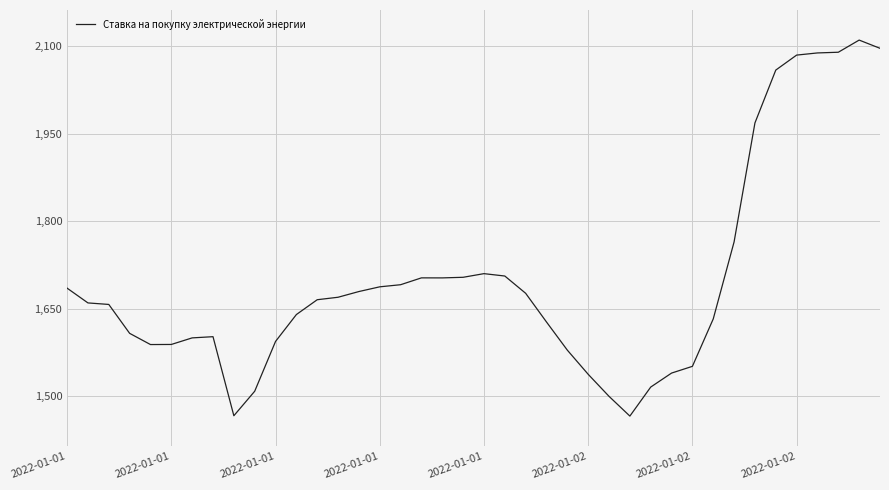

What is the difference between the maximum and minimum values?

644.3